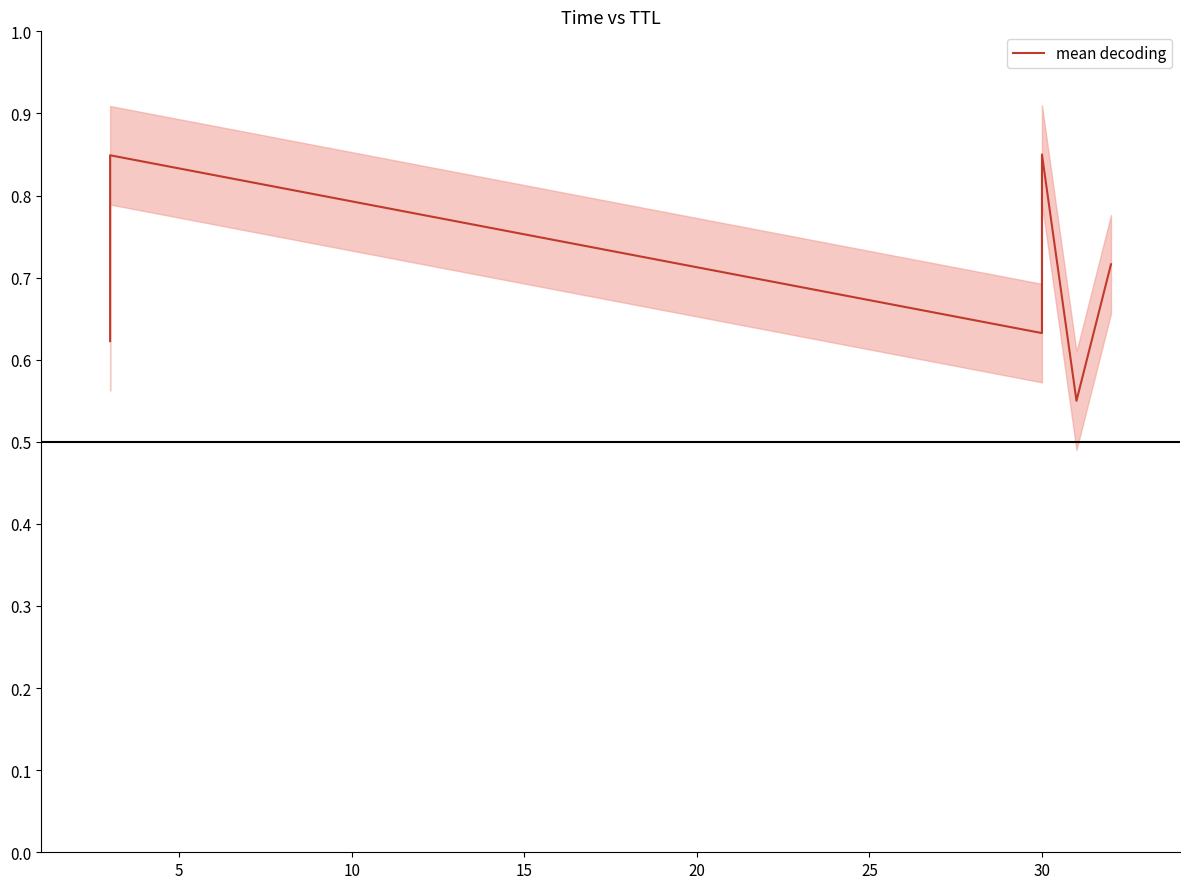

Read the value at 25.

0.7